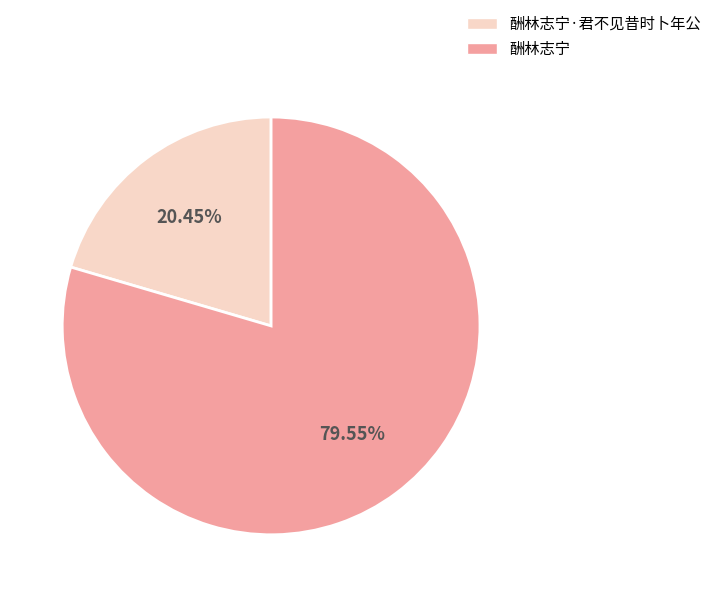

Count the number of slices in the pie.

2